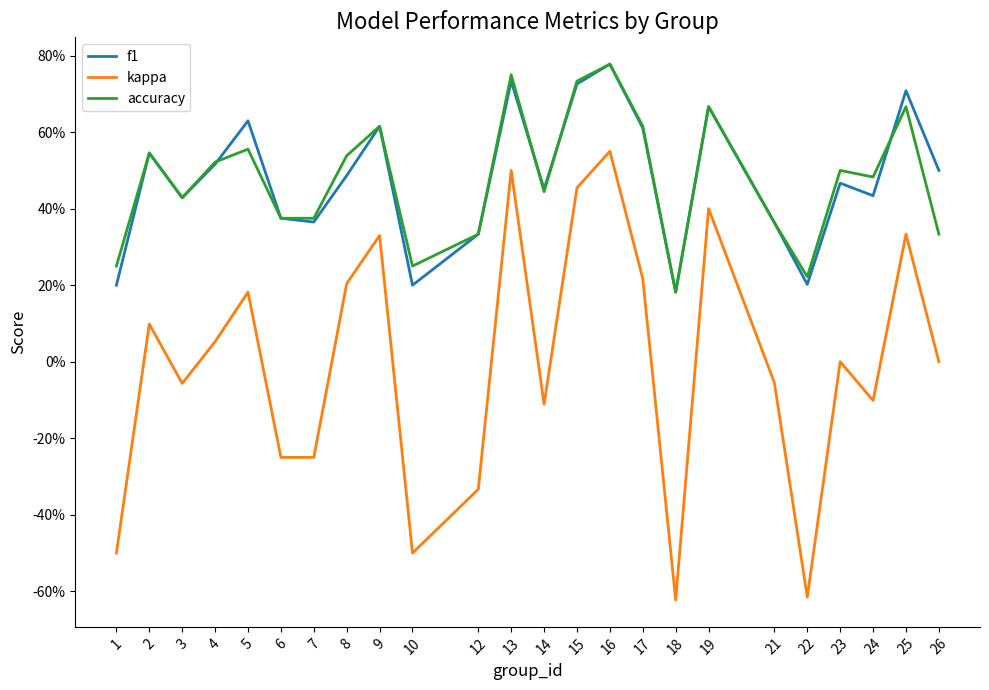

The kappa series shows 0.4 at 19. True or false?

True